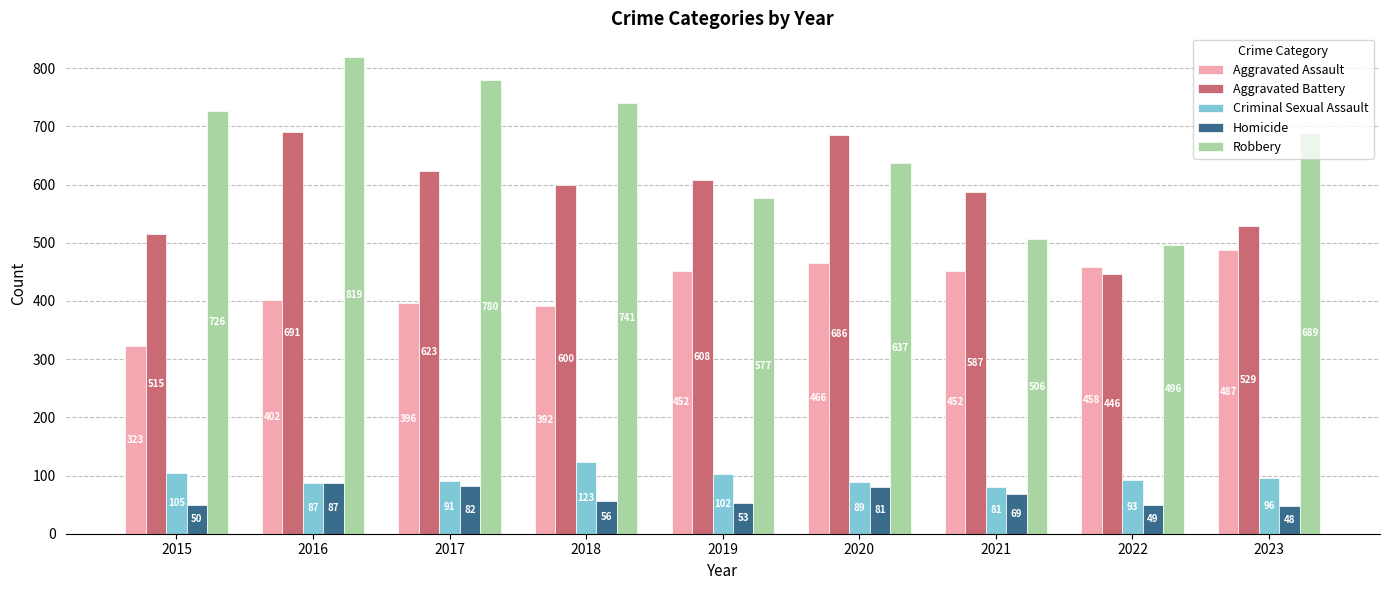

Count the number of categories in the chart.

9